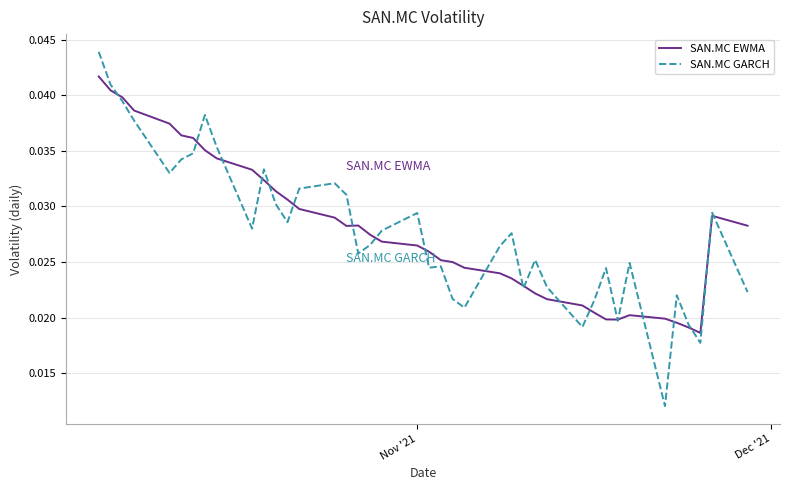

List the series in order of their peak value, lowest first.

SAN.MC EWMA, SAN.MC GARCH